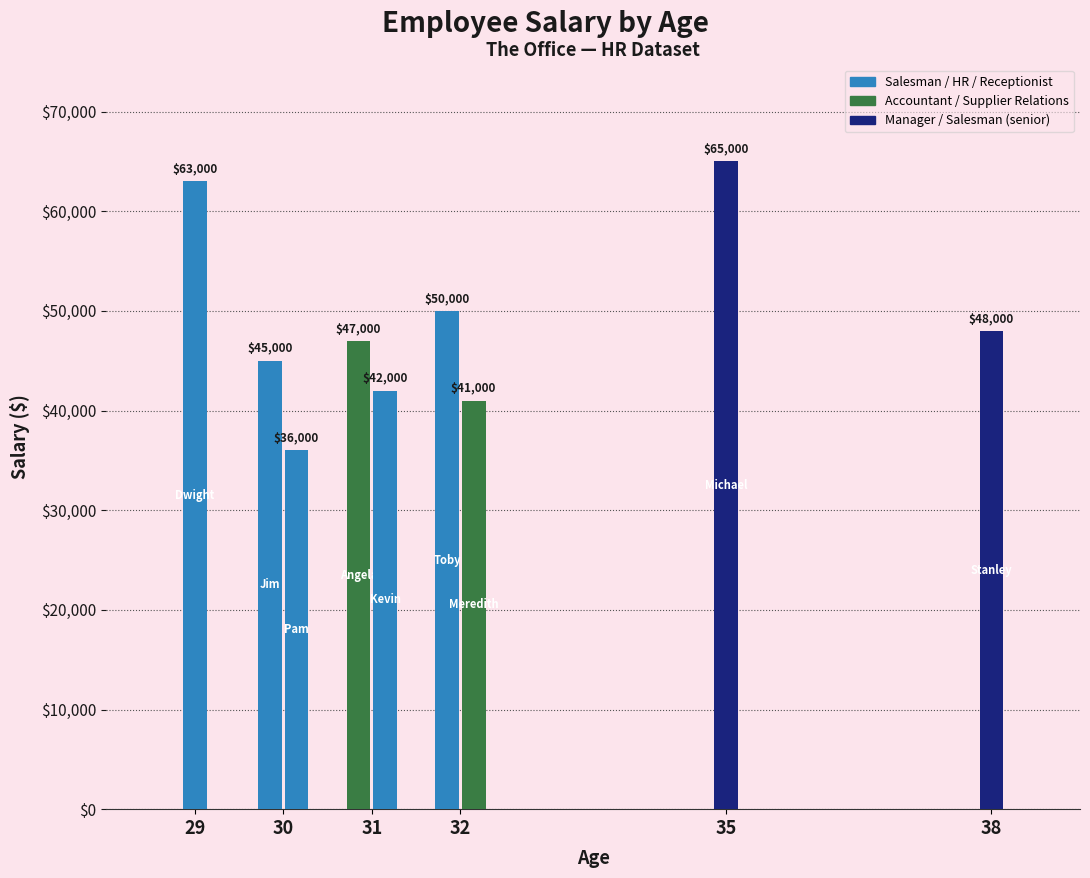

The chart shows a value of 47000 at Angela Martin. True or false?

True